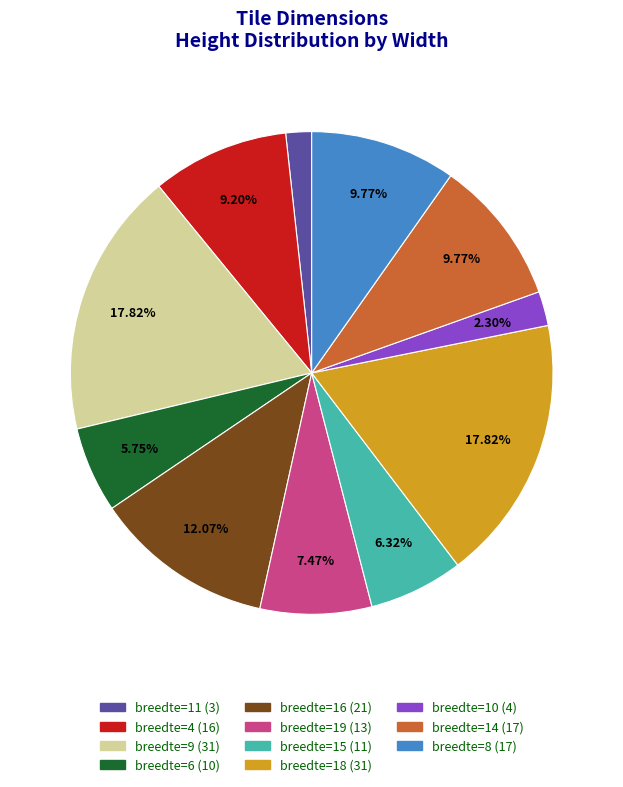

Does any single category account for the majority?

No